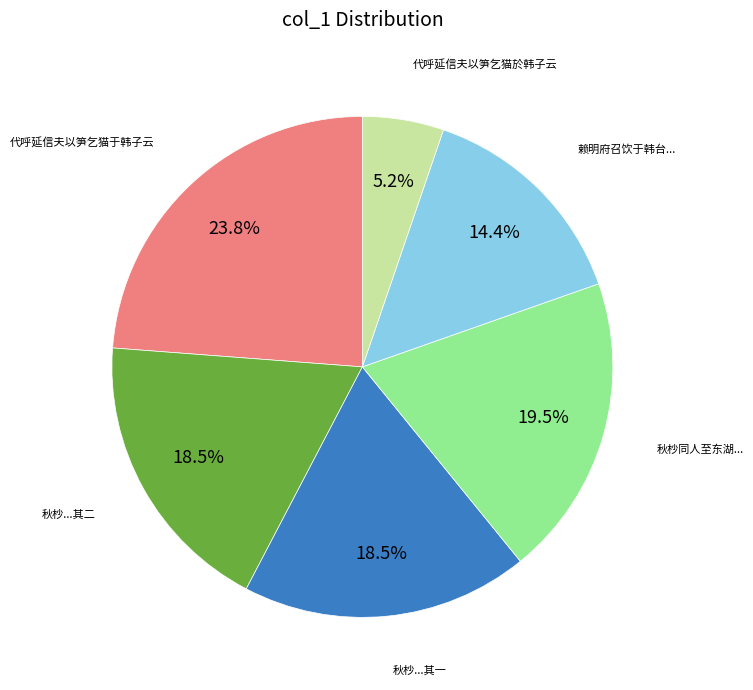

Does any single category account for the majority?

No